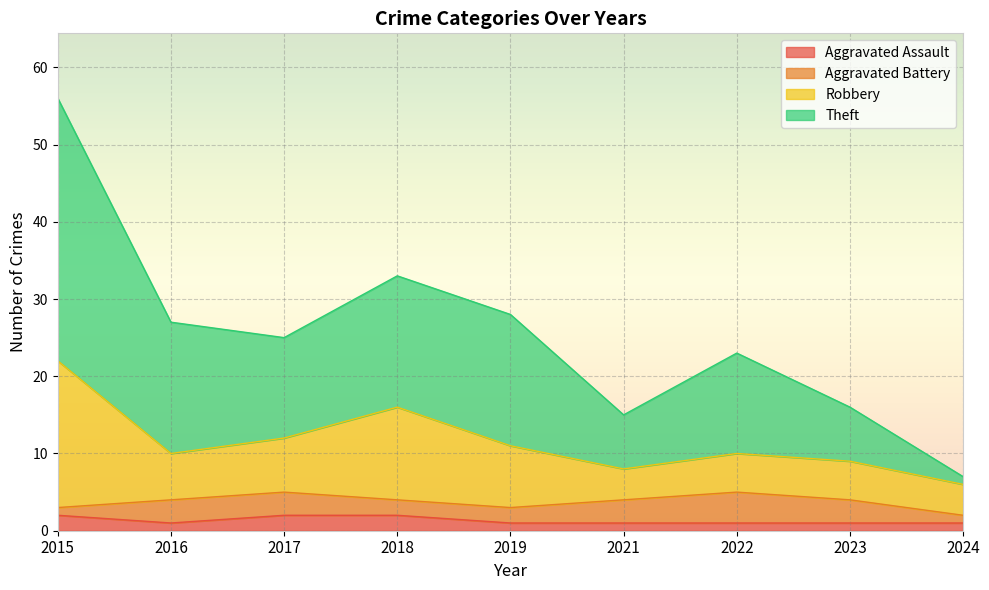

True or false: Aggravated Assault and Robbery intersect in this chart.

False